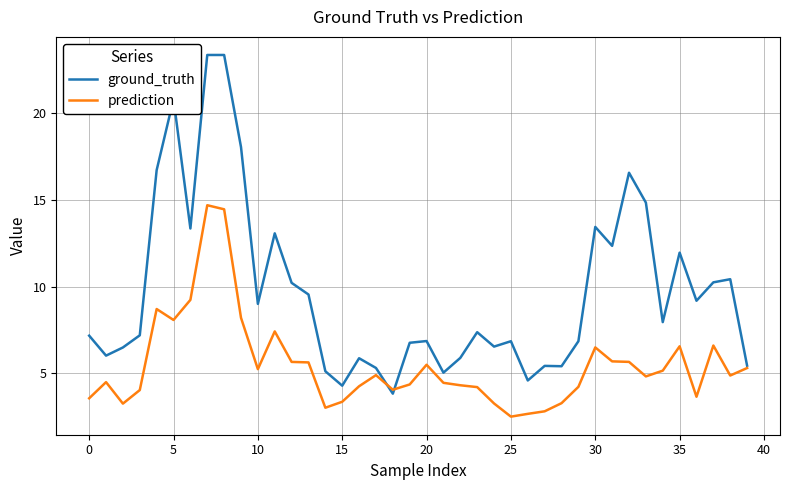

Count the number of data series in this chart.

2